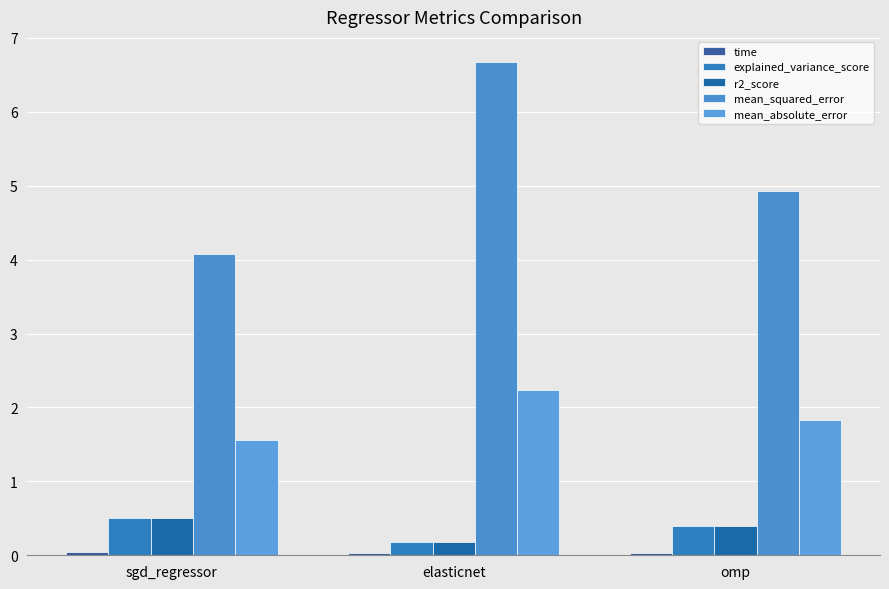

How many groups of bars are there?

3